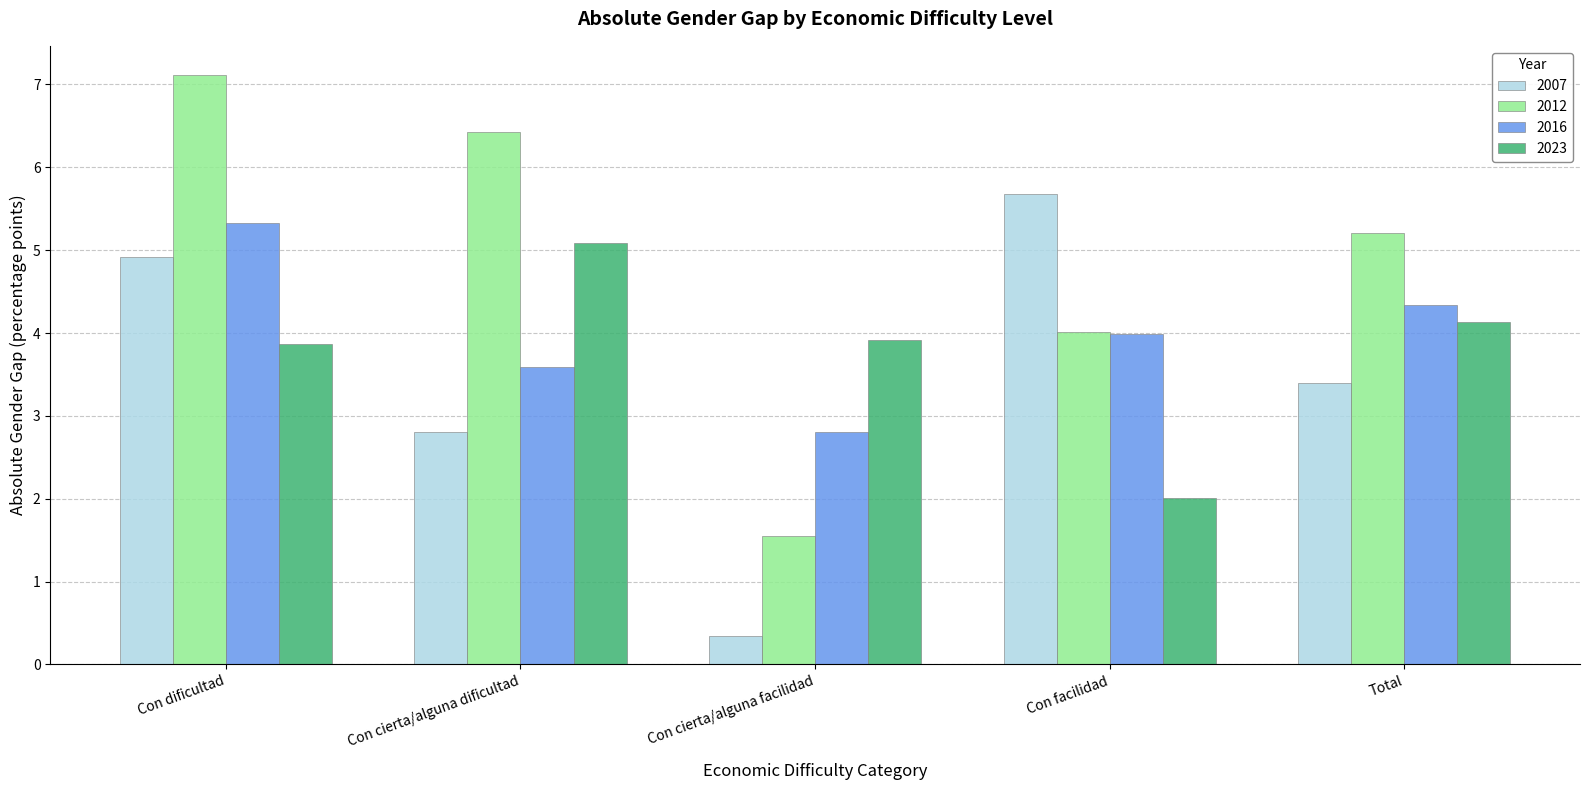

How many distinct data groups are displayed?

4